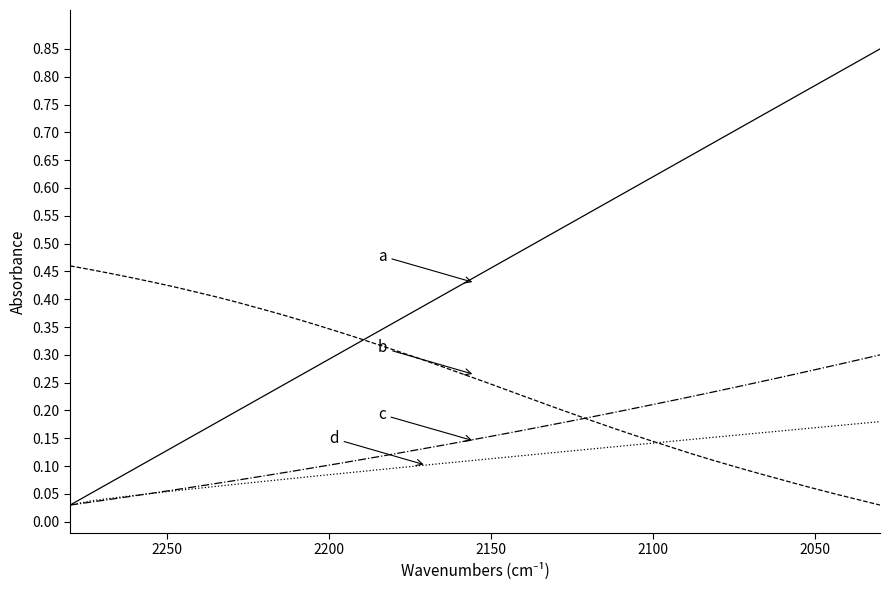

Which series has the widest spread of values?

a